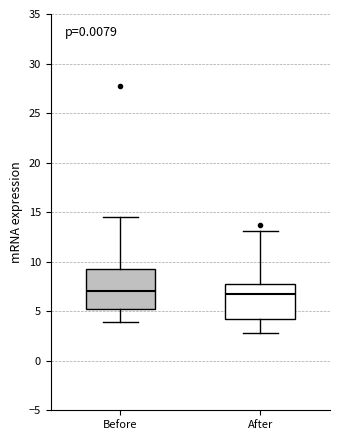

Where is the upper edge of the box for Before on the y-axis? The values are not printed on the chart, so give them approximately, as read against the axis.

9.0